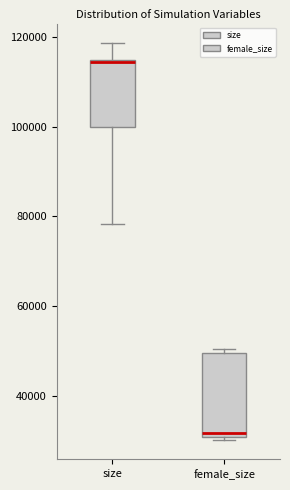

Which box is the tallest, from its lower edge to its upper edge?

female_size